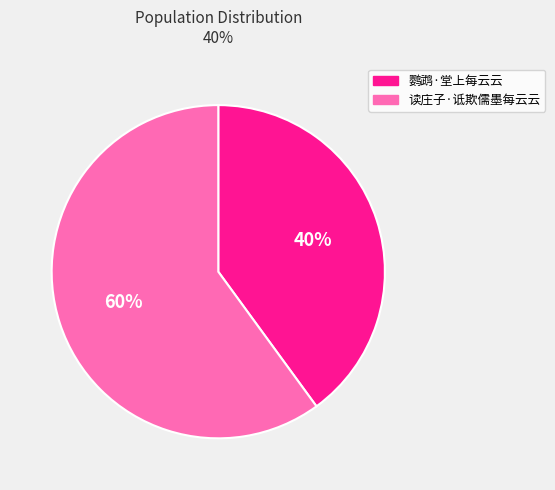

Between 鹦鹉·堂上每云云 and 读庄子·诋欺儒墨每云云, which is larger?

读庄子·诋欺儒墨每云云